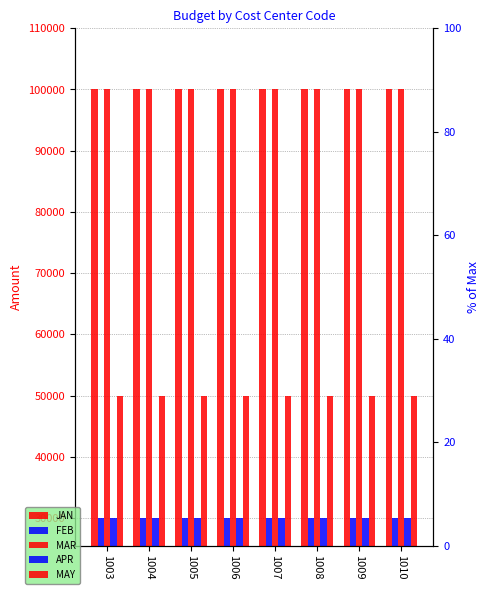

How many bars are there in each group?

5